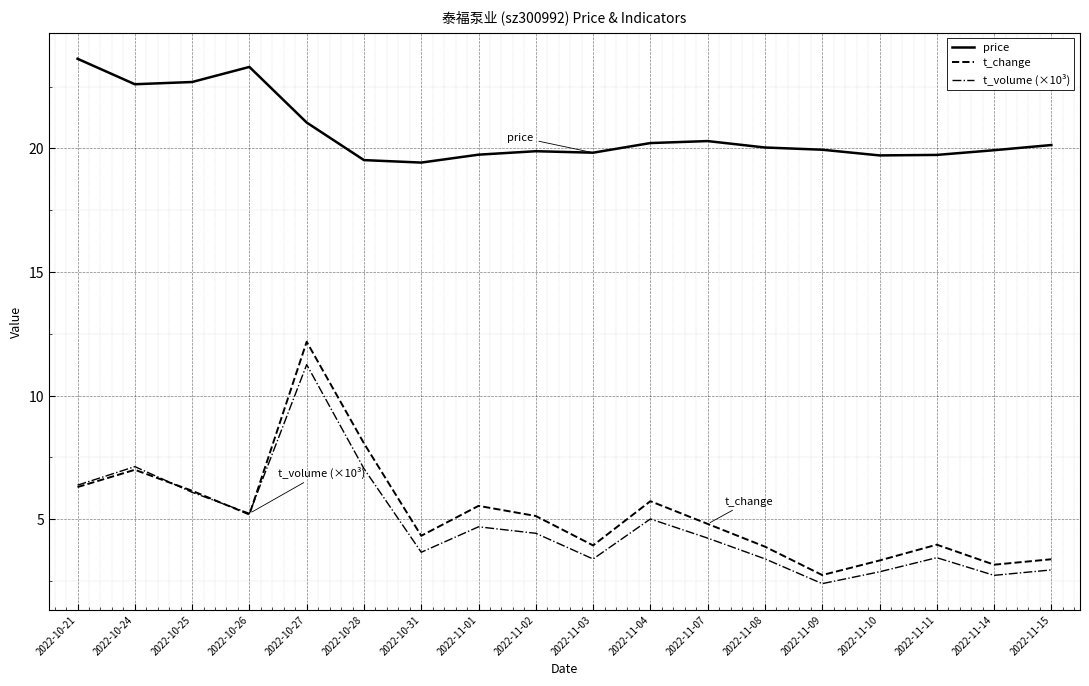

What is the difference between the highest and lowest values at 2022-11-14?

17.2